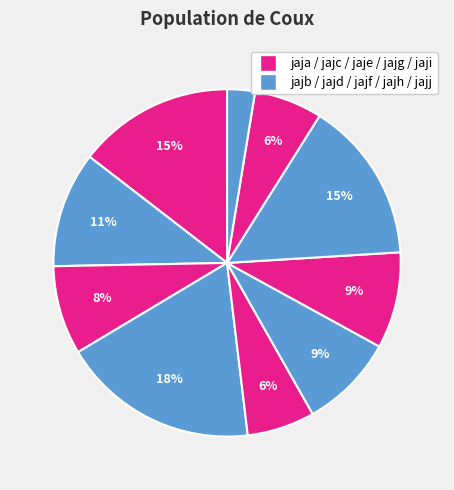

How many slices are in this pie chart?

10